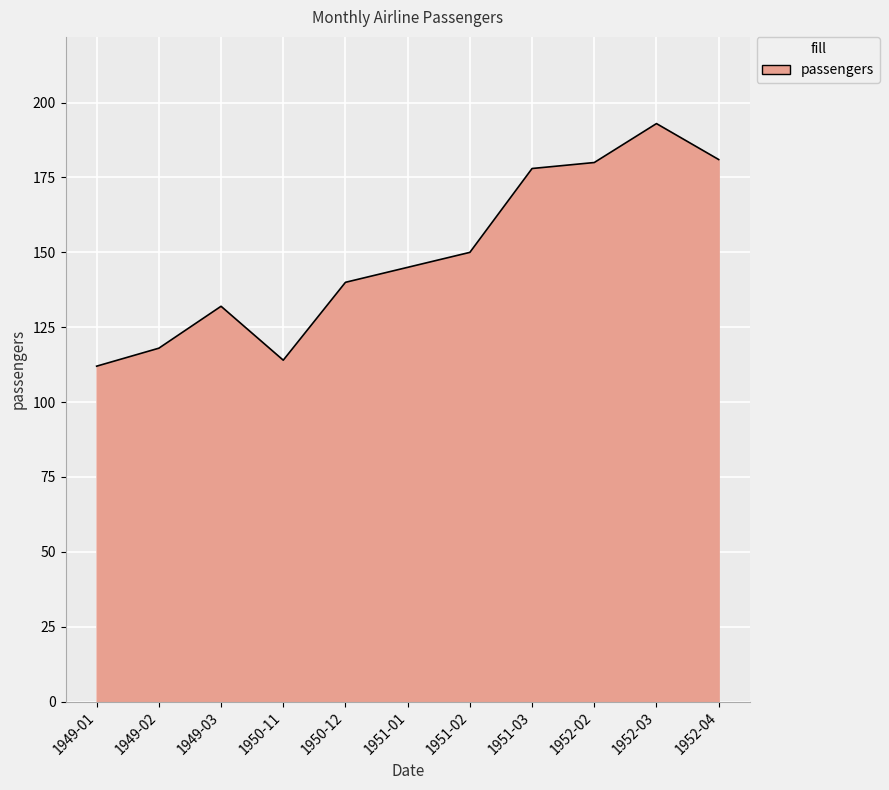

The value at 1951-03 is 297. True or false?

False